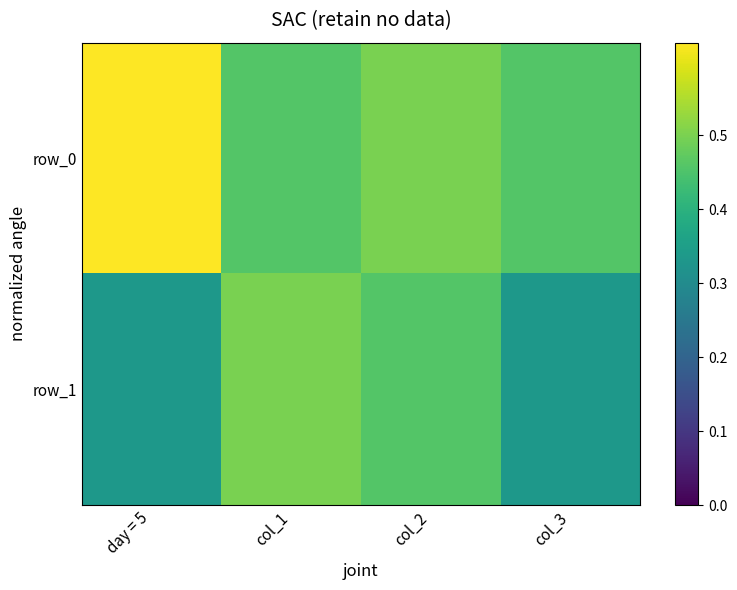

Rank the series at col_1 from highest to lowest value.

row_1, row_0